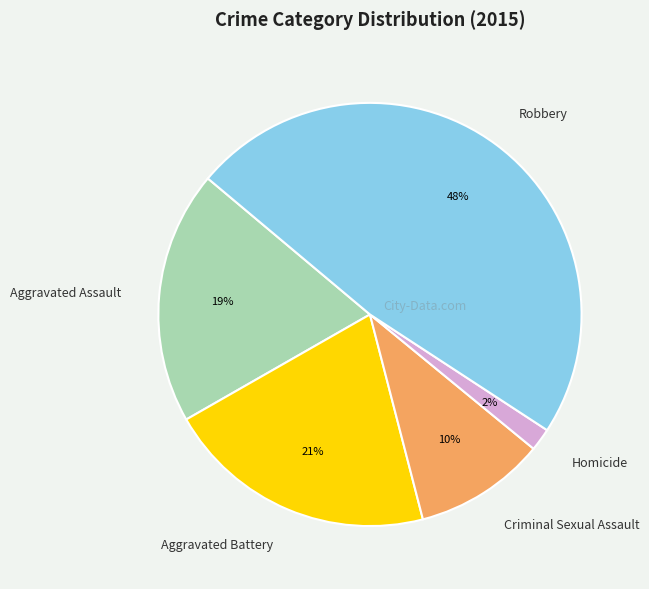

Is the sum of Criminal Sexual Assault and Aggravated Battery greater than half?

No